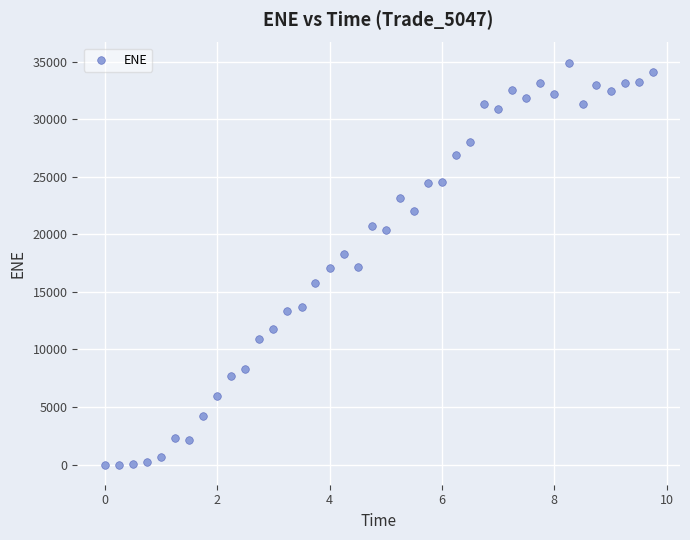

What is the range of Y values (max minus min)?

34905.4